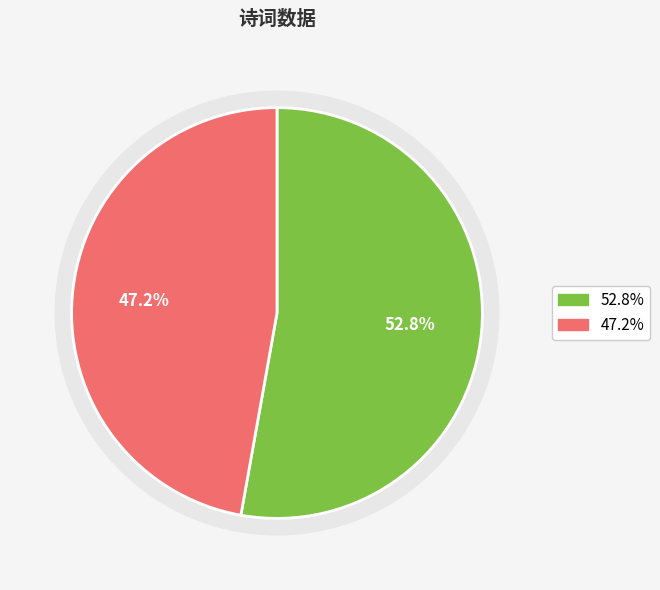

The 十月奉迎长洲叔洎诸昆赏花值雨不果 slice represents 47% of the pie. True or false?

True